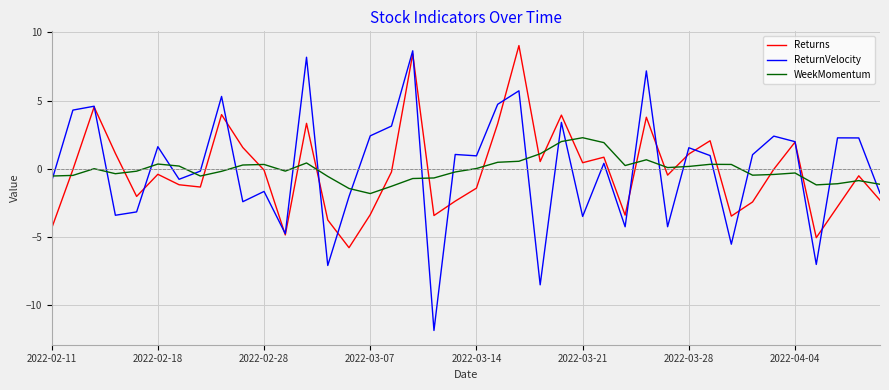

After their last crossing, which series has the higher values: Returns or WeekMomentum?

WeekMomentum